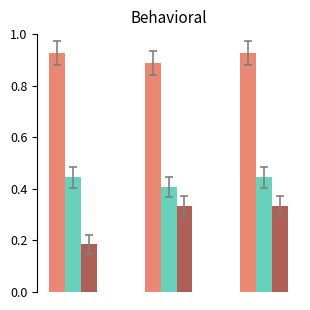

How many bars are there in each group?

3